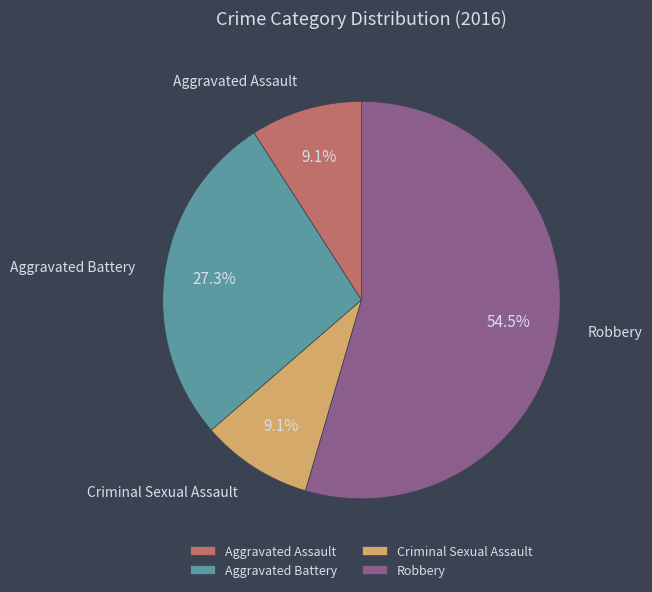

To the nearest percent, what is the difference between the largest and smallest slice percentages?

45%